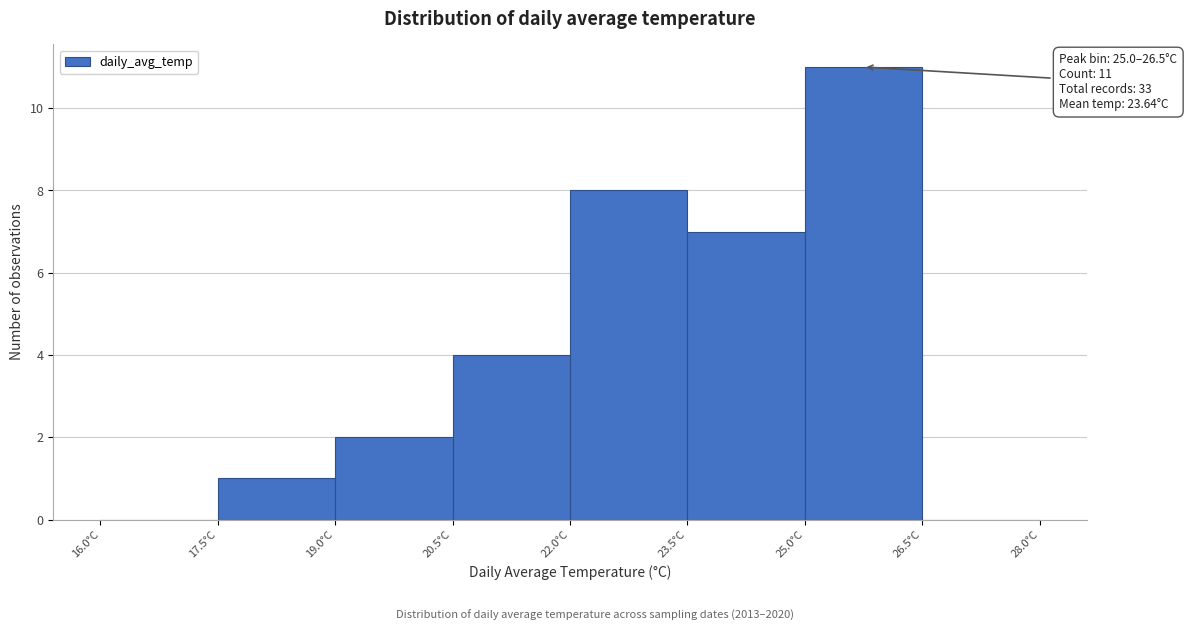

Over which range of the x-axis is the bar tallest?

25.0 to 26.5